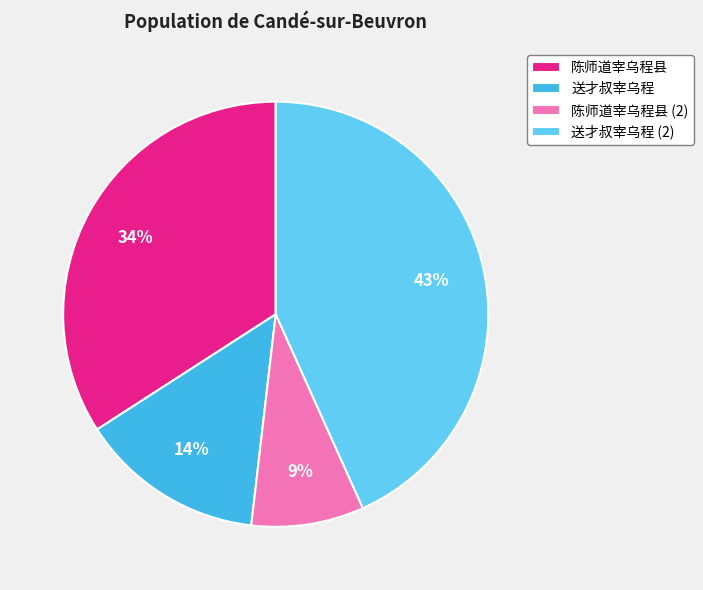

Which has a higher value, 送才叔宰乌程 (2) or 送才叔宰乌程?

送才叔宰乌程 (2)